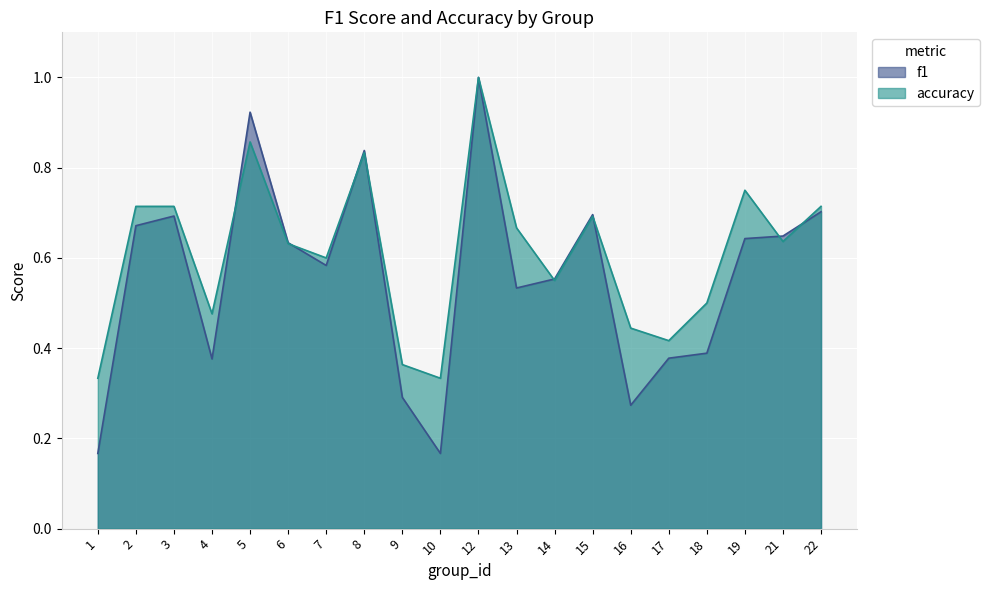

The accuracy series shows 0.9 at 18. True or false?

False